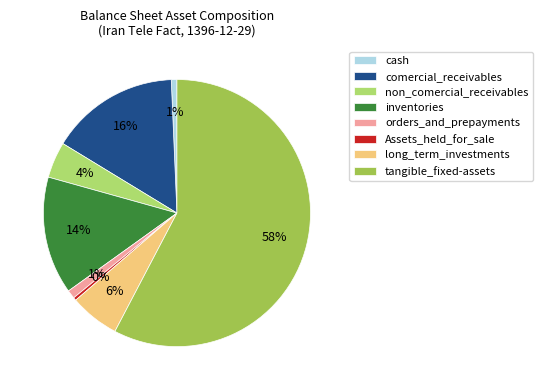

Count the number of slices in the pie.

8